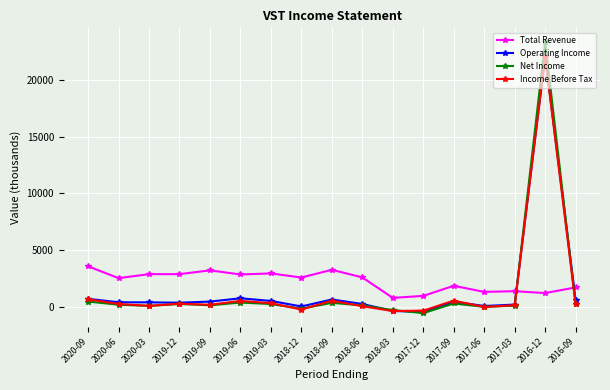

Count the number of data series in this chart.

4